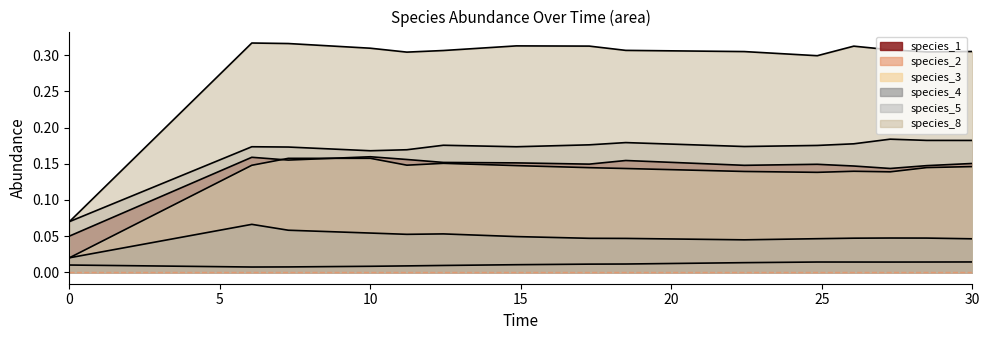

Which series has the largest total across all categories?

species_8